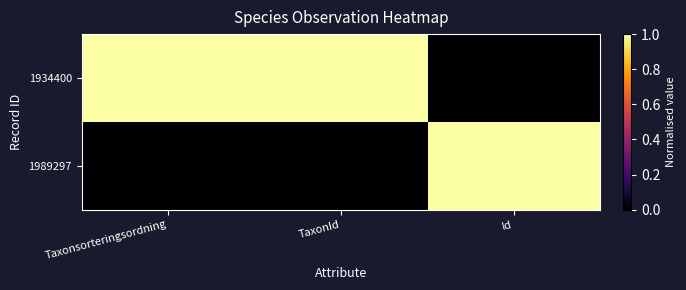

At which category is the sum across all series the highest?

Taxonsorteringsordning